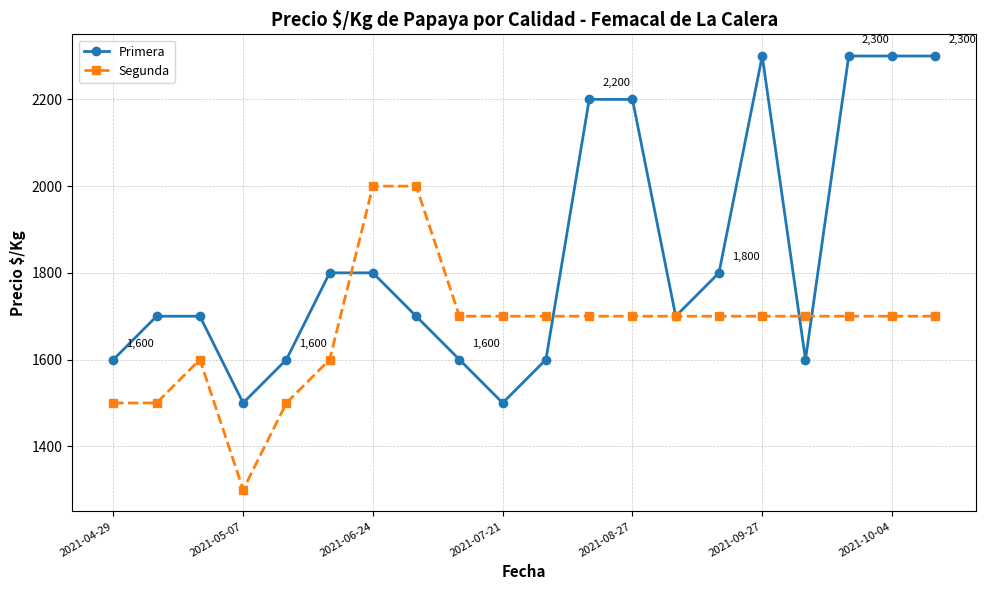

Rank the series by their maximum value, from lowest to highest.

Segunda, Primera